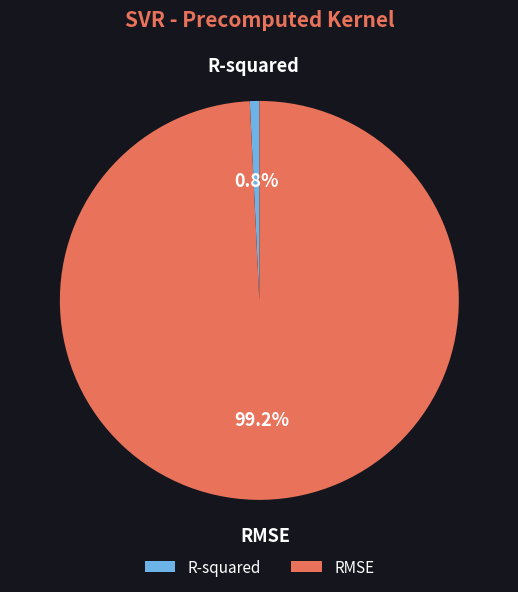

Is RMSE the majority of the pie?

Yes